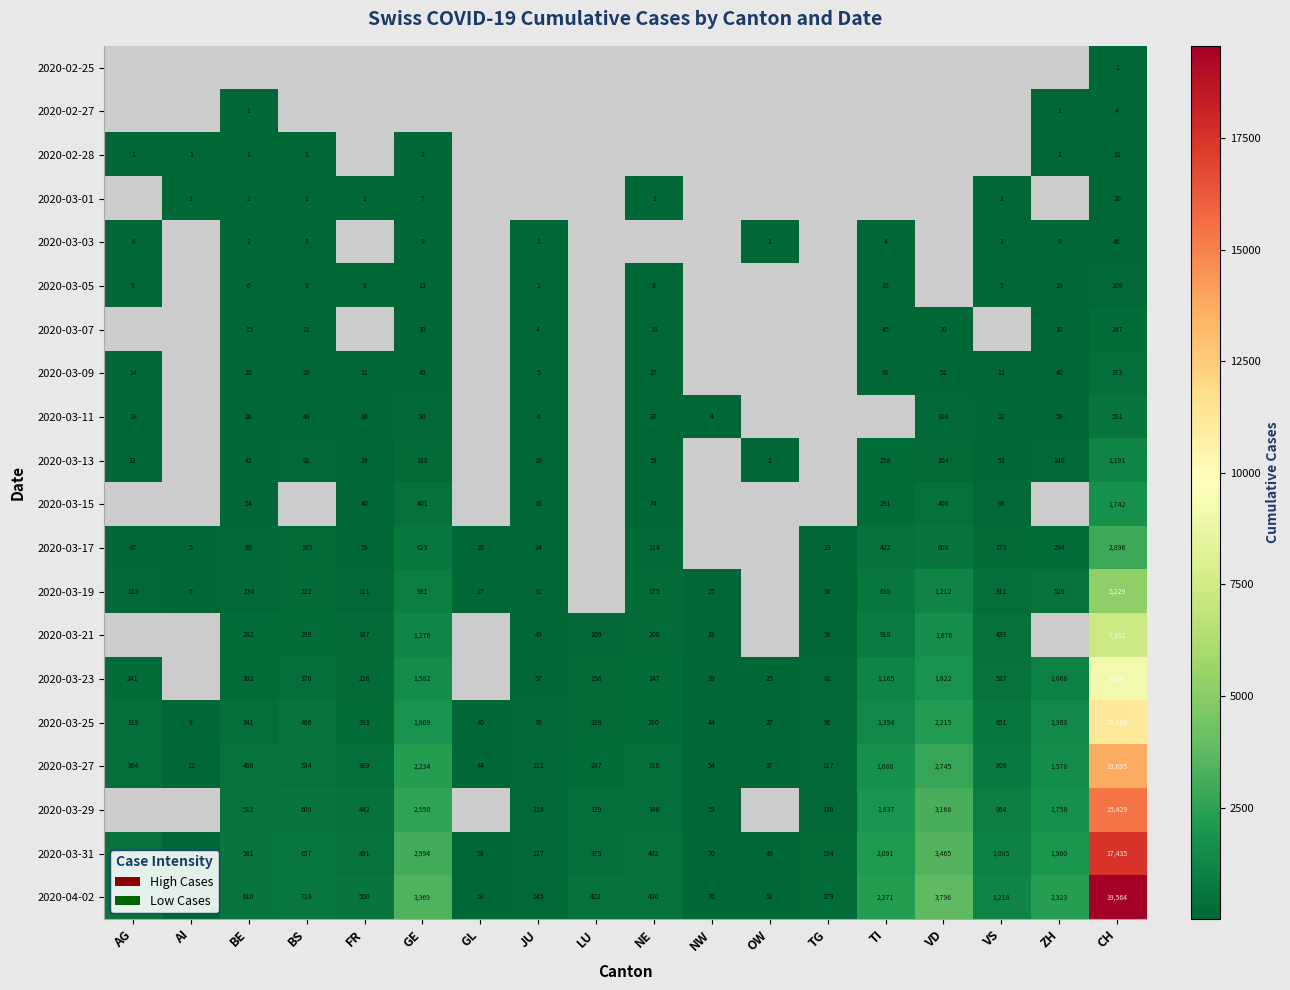

At which category is the sum across all series the highest?

CH